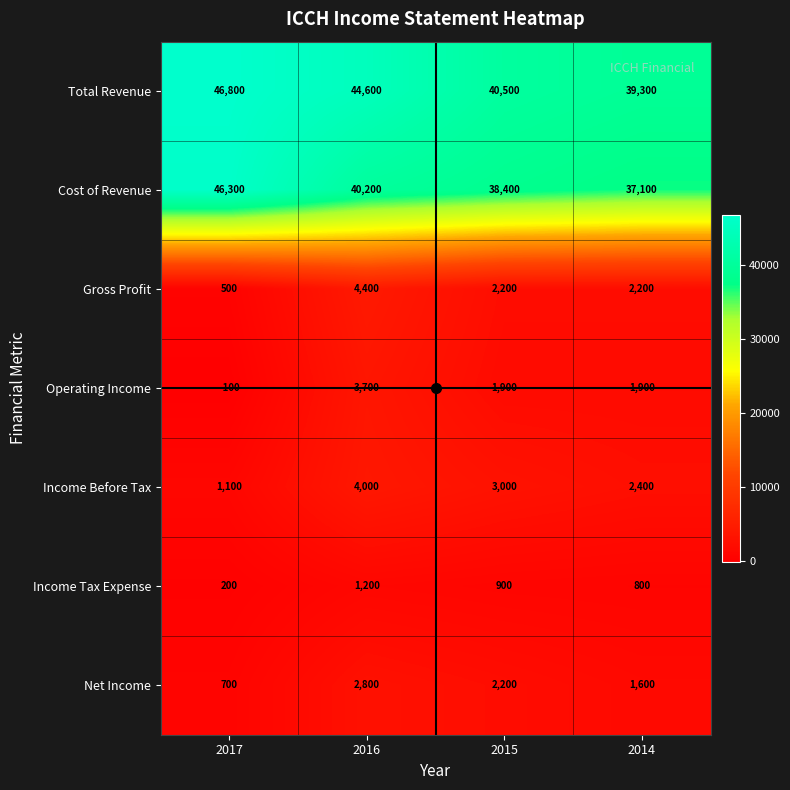

What is the approximate value of Income Before Tax at 2014, to the nearest 50?

2400